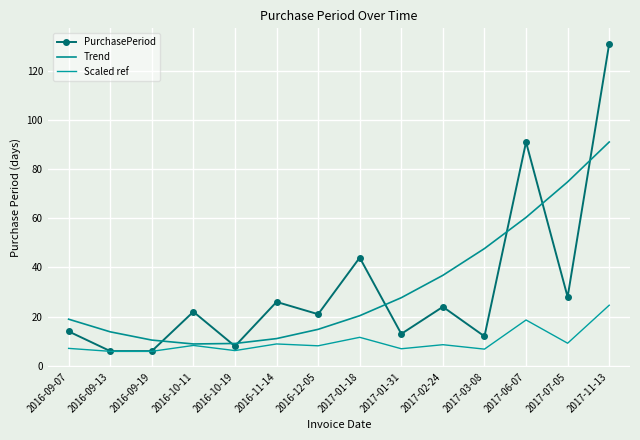

What are all the series names shown in the legend?

PurchasePeriod, Trend, Scaled ref